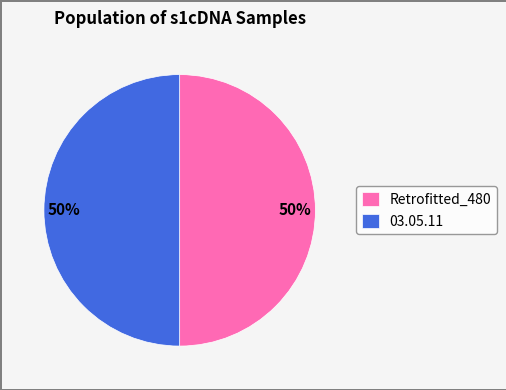

How many slices are in this pie chart?

2